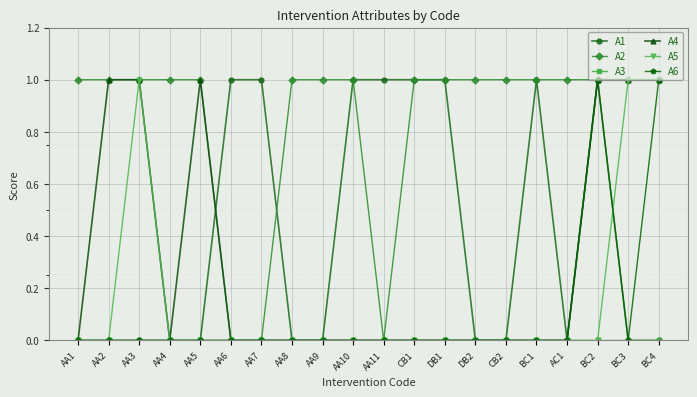

What is the total value across all series at AA1?

1